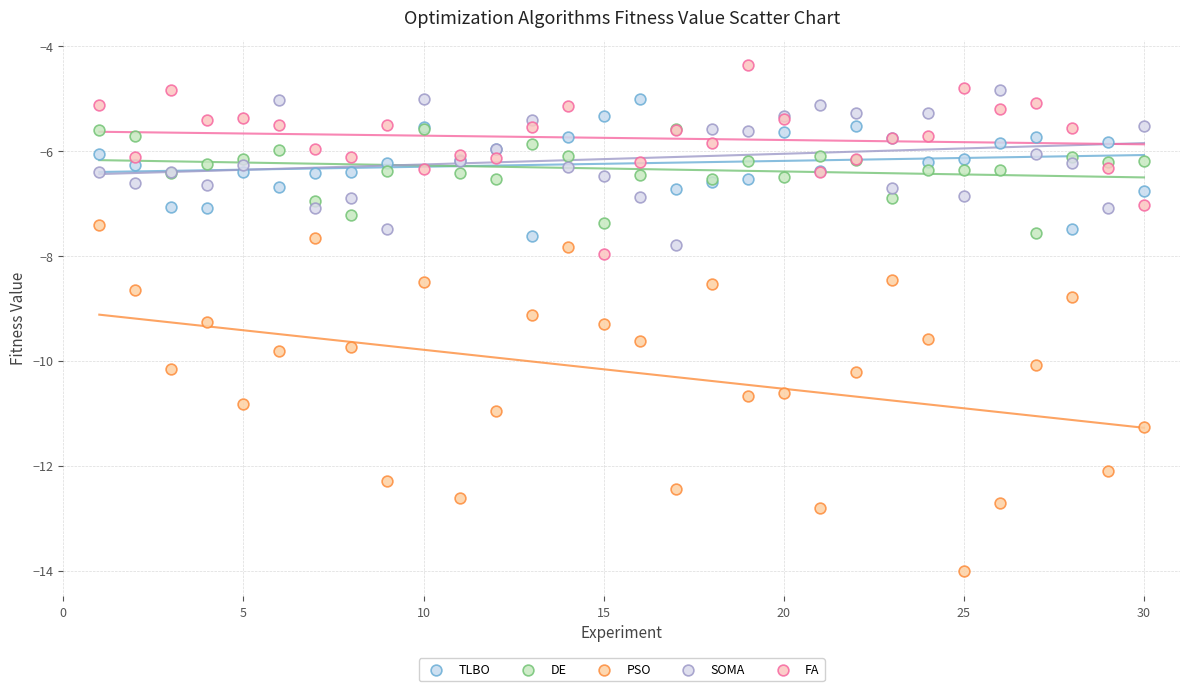

Which series contains the highest Y value?

FA